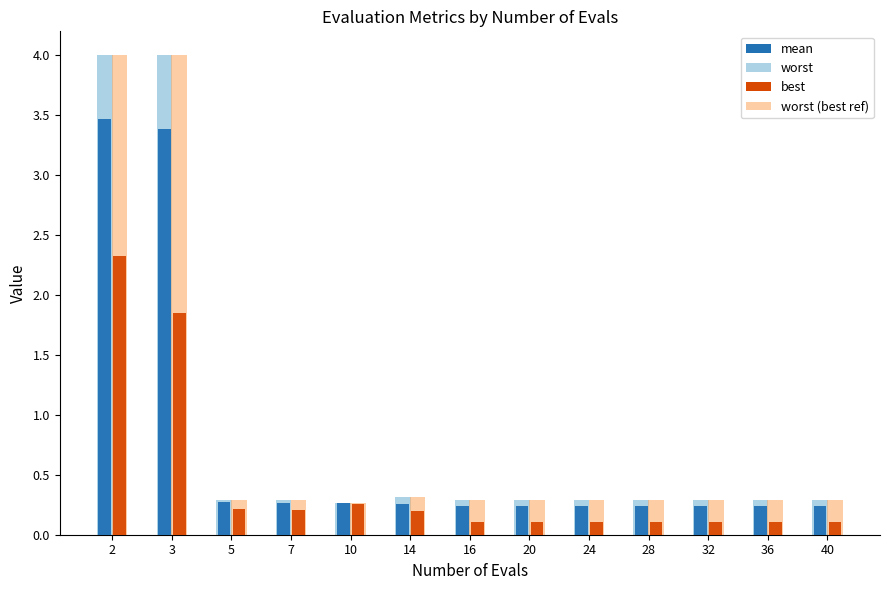

Which category has the lowest value in the mean series?

16